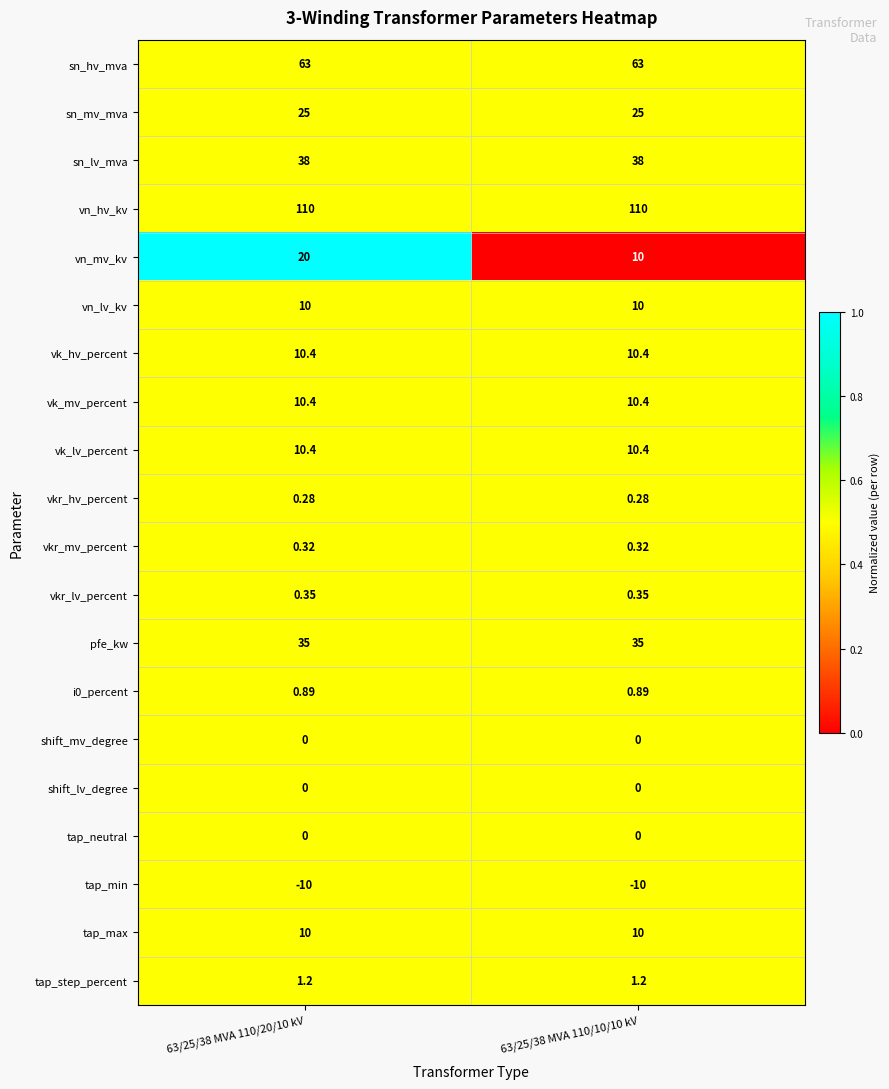

Which series has the widest spread of values?

vn_mv_kv